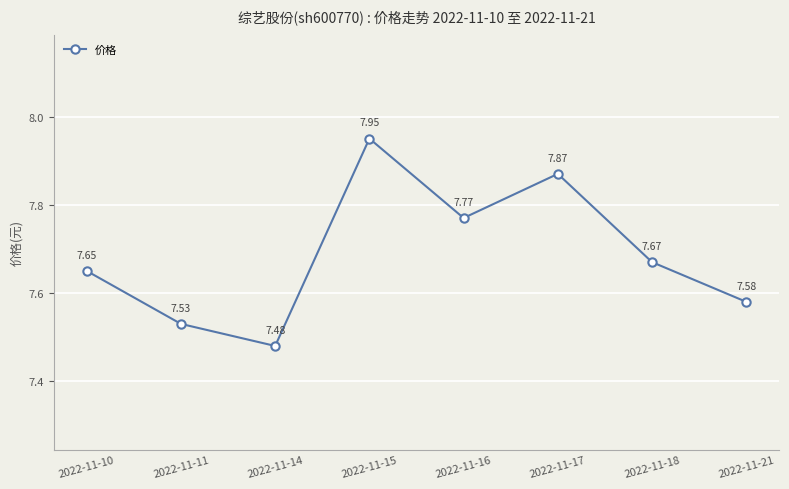

What is the ratio of the value at 2022-11-16 to the value at 2022-11-18?

1.0